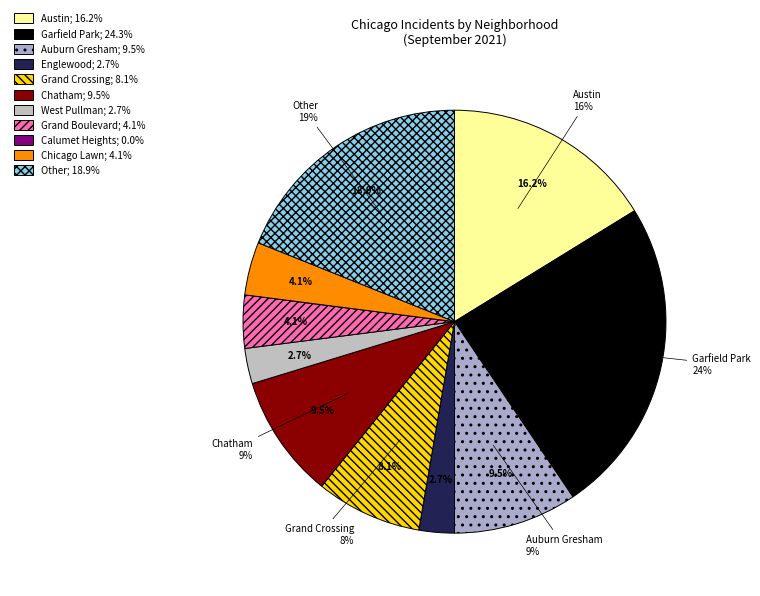

Which slice is the smallest?

Calumet Heights